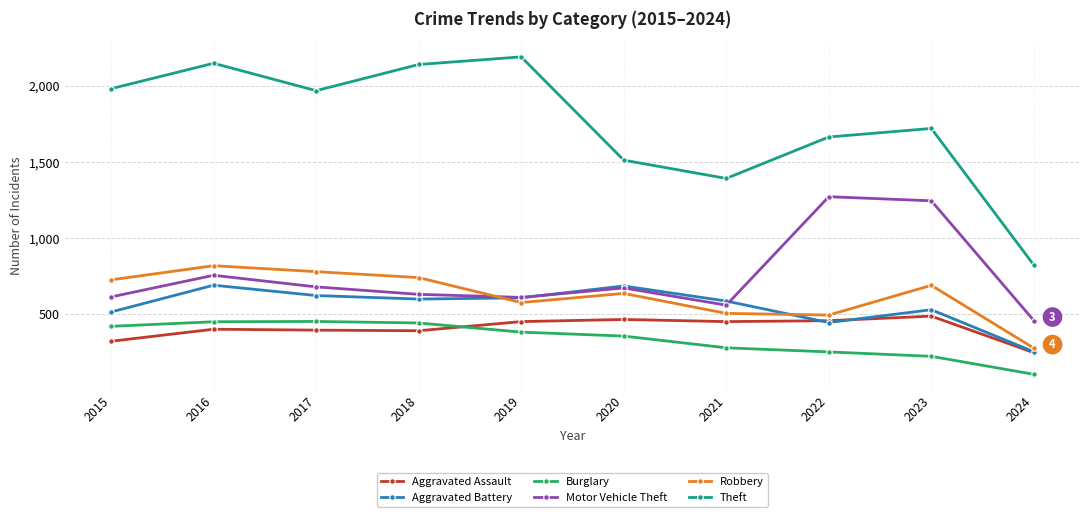

At which category does Theft reach its first local peak?

2016